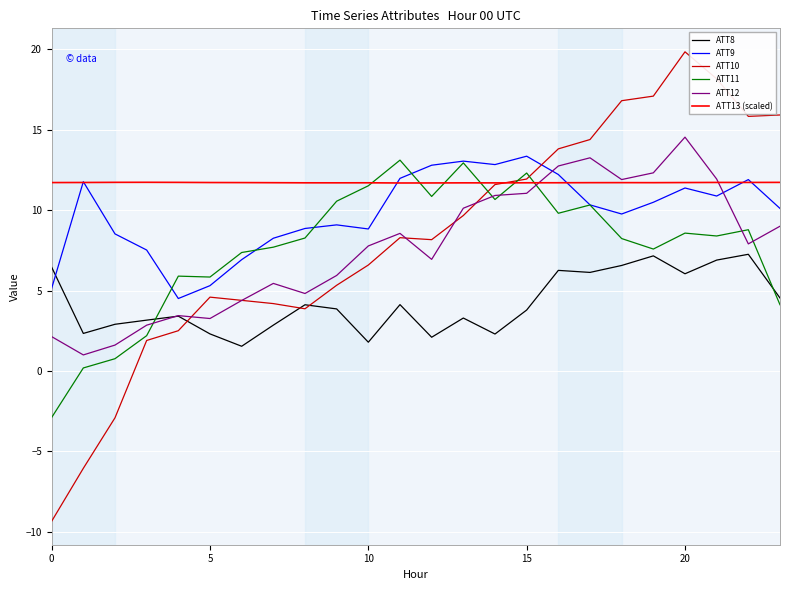

What is the minimum value for ATT12?

1.0